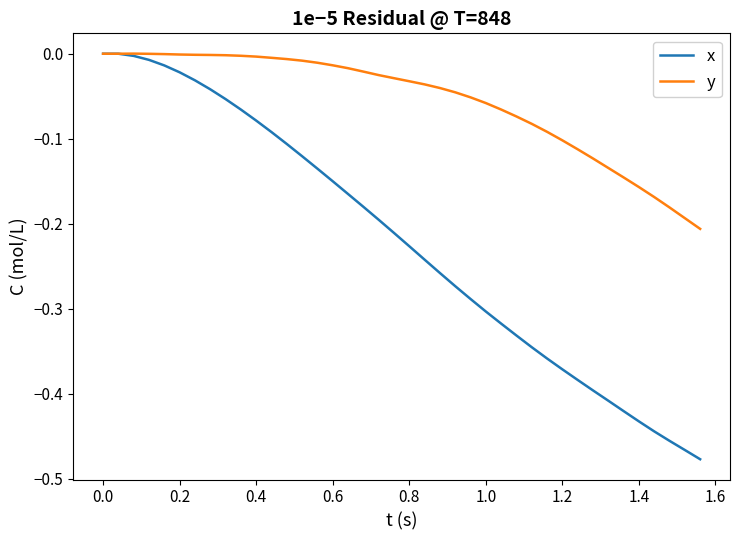

Which series has the largest total across all categories?

y